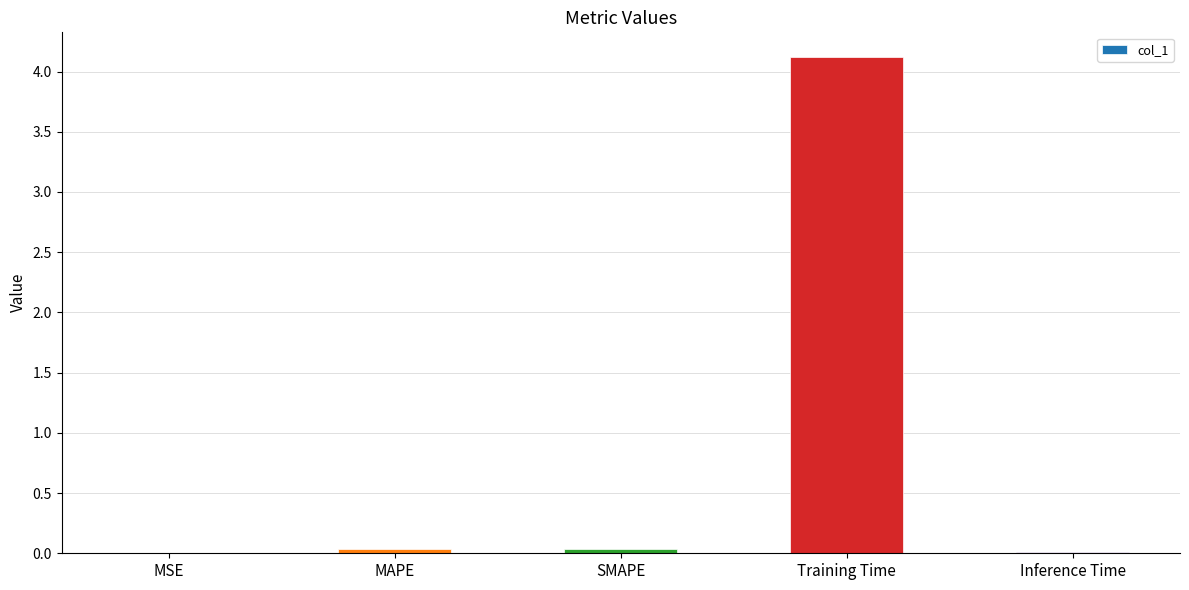

The chart shows a value of 4.1 at Training Time. True or false?

True